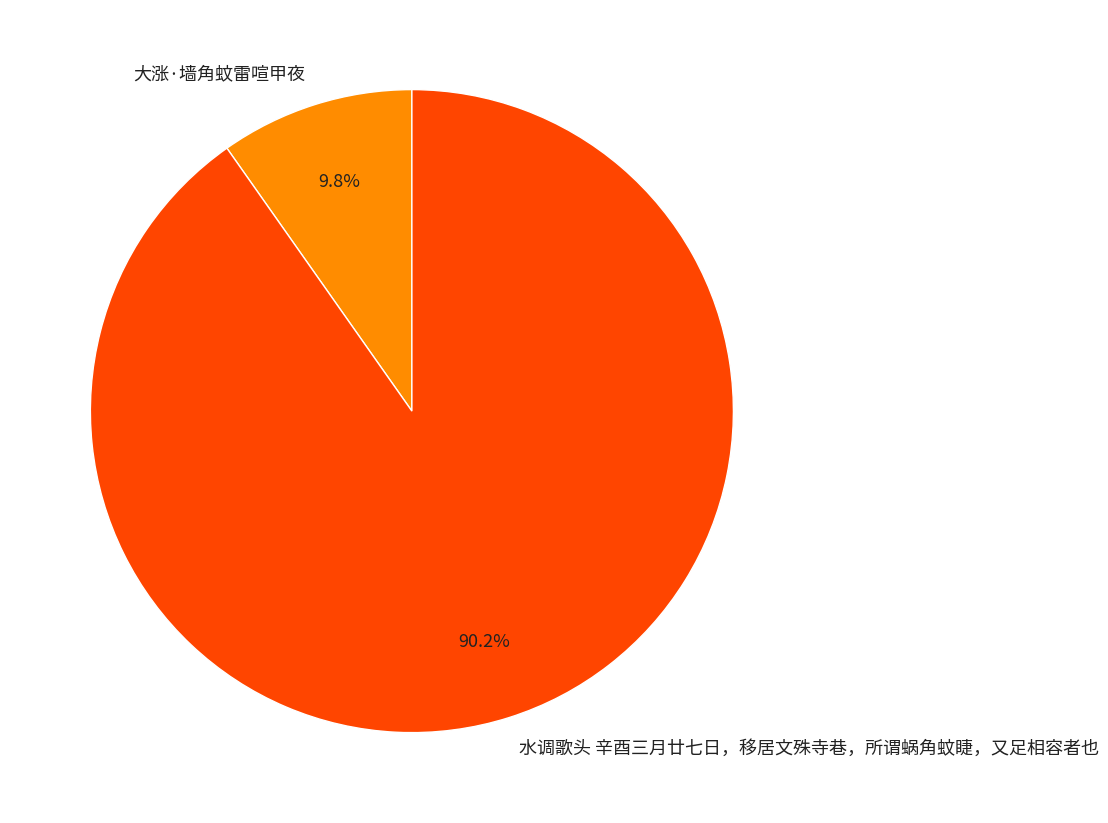

To the nearest percent, what is the average slice percentage?

50%